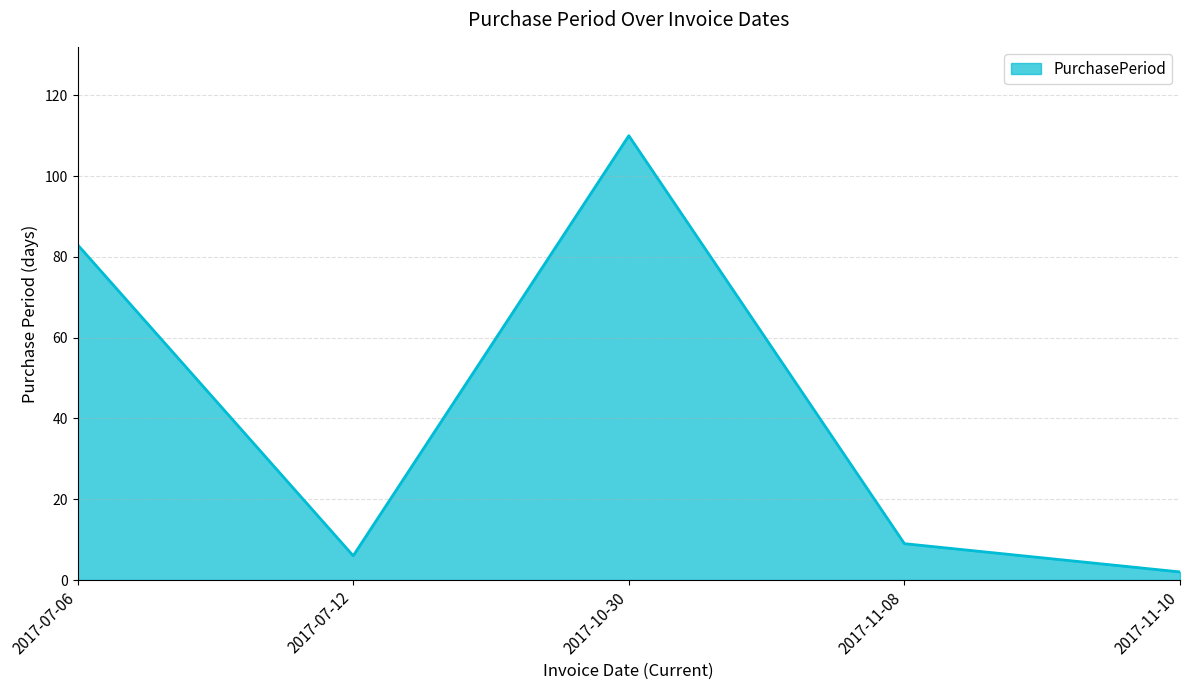

List the labels in order of value, smallest first.

2017-11-10, 2017-07-12, 2017-11-08, 2017-07-06, 2017-10-30